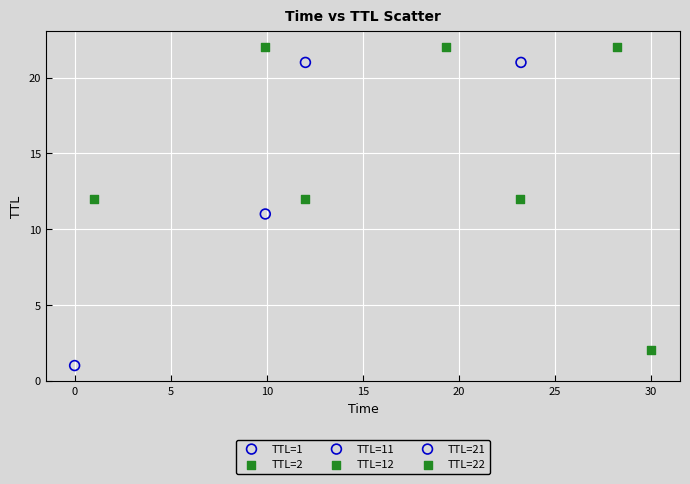

What are all the series names shown in the legend?

TTL=1, TTL=2, TTL=11, TTL=12, TTL=21, TTL=22